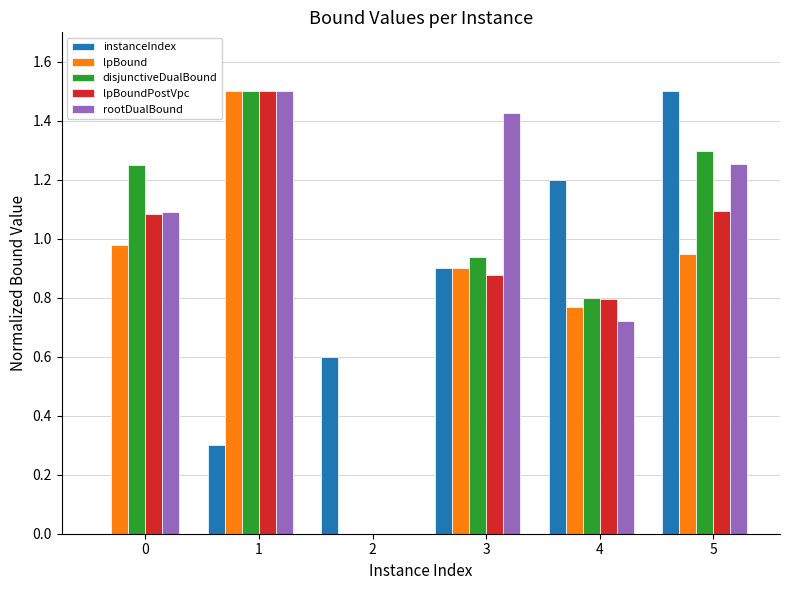

What value does the instanceIndex series have at 4?

1.2